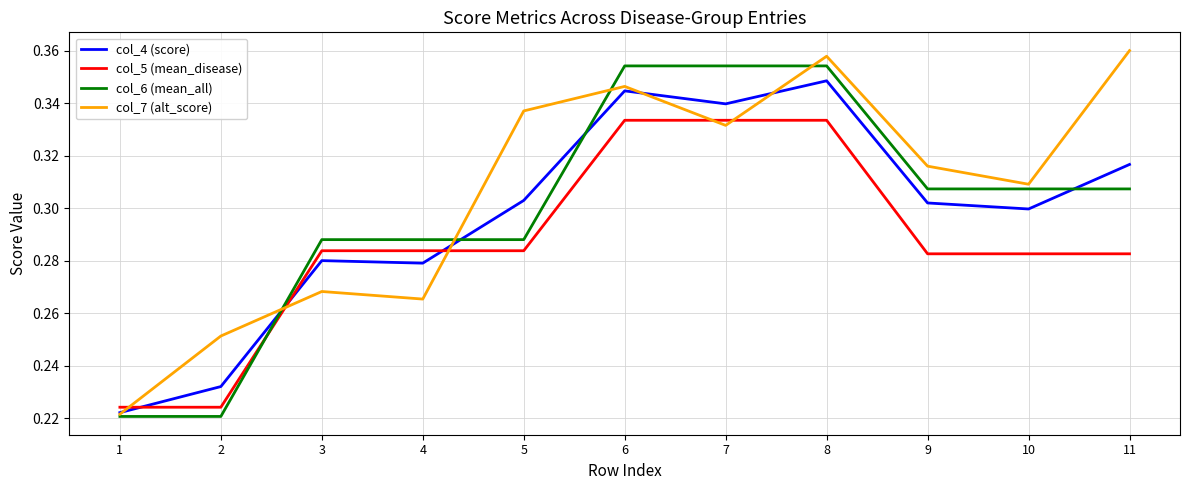

Is this an area chart (filled region under the line)?

No